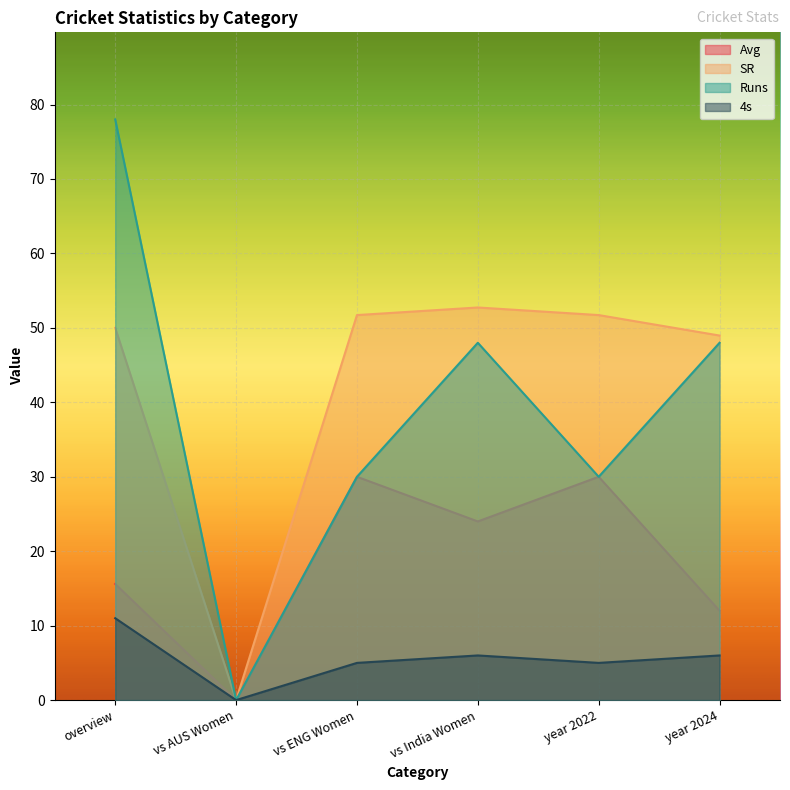

What are all the series names shown in the legend?

Avg, SR, Runs, 4s